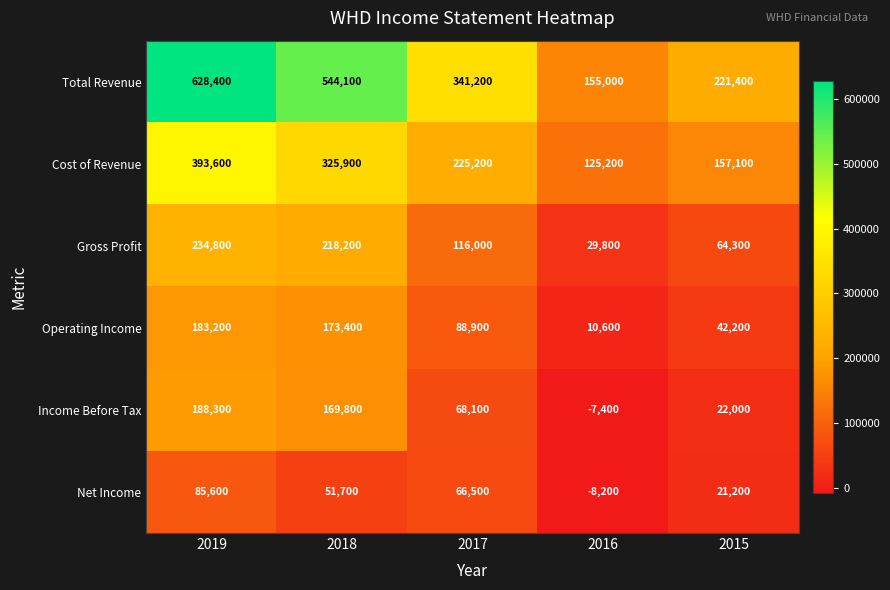

What is the sum of the Net Income values at 2015 and 2016?

13000